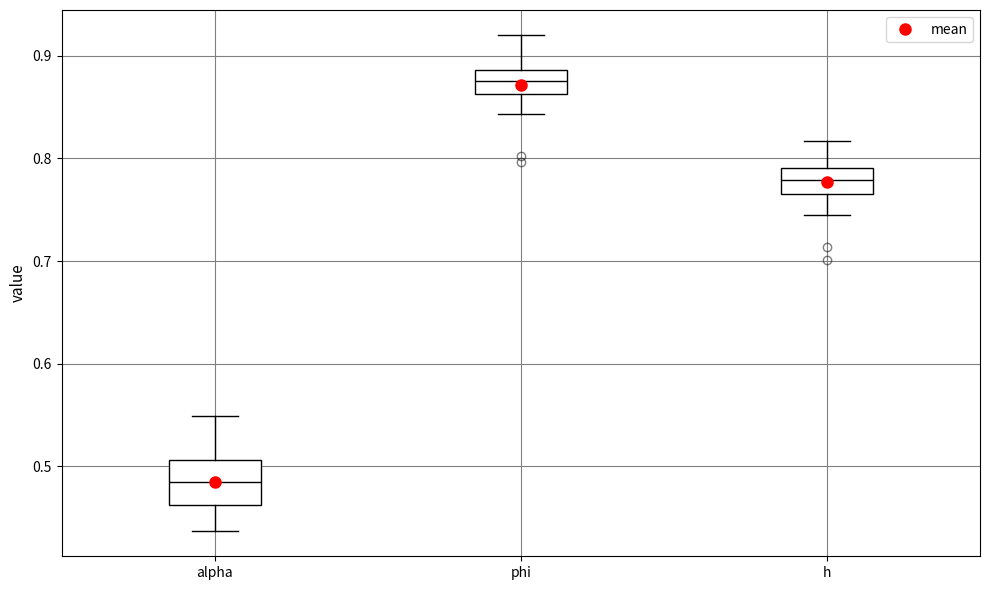

Comparing the boxes themselves (not the whiskers), which one is the tallest?

alpha